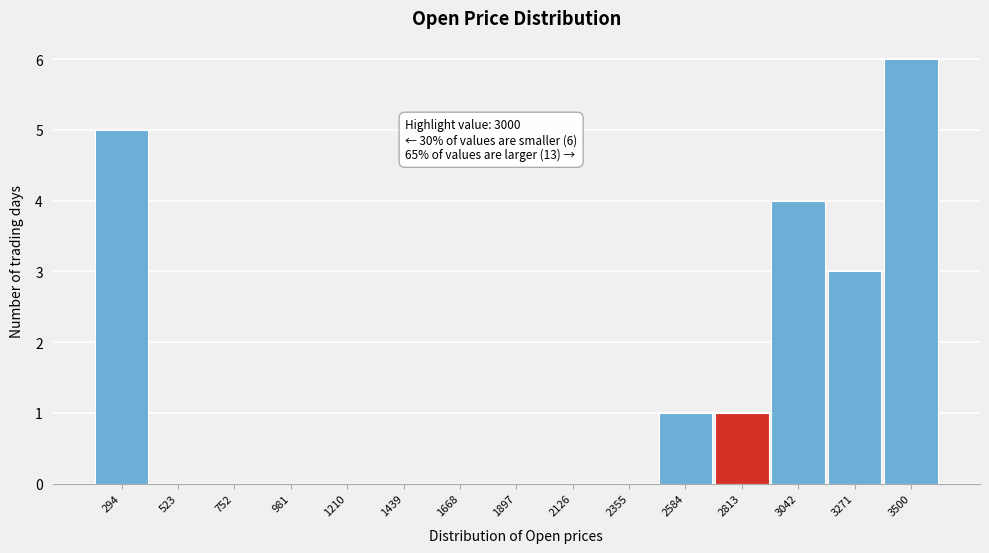

Reading left to right, extract all data points from this chart.

294=5	523=0	752=0	981=0	1210=0	1439=0	1668=0	1897=0	2126=0	2355=0	2584=1	2813=1	3042=4	3271=3	3500=6